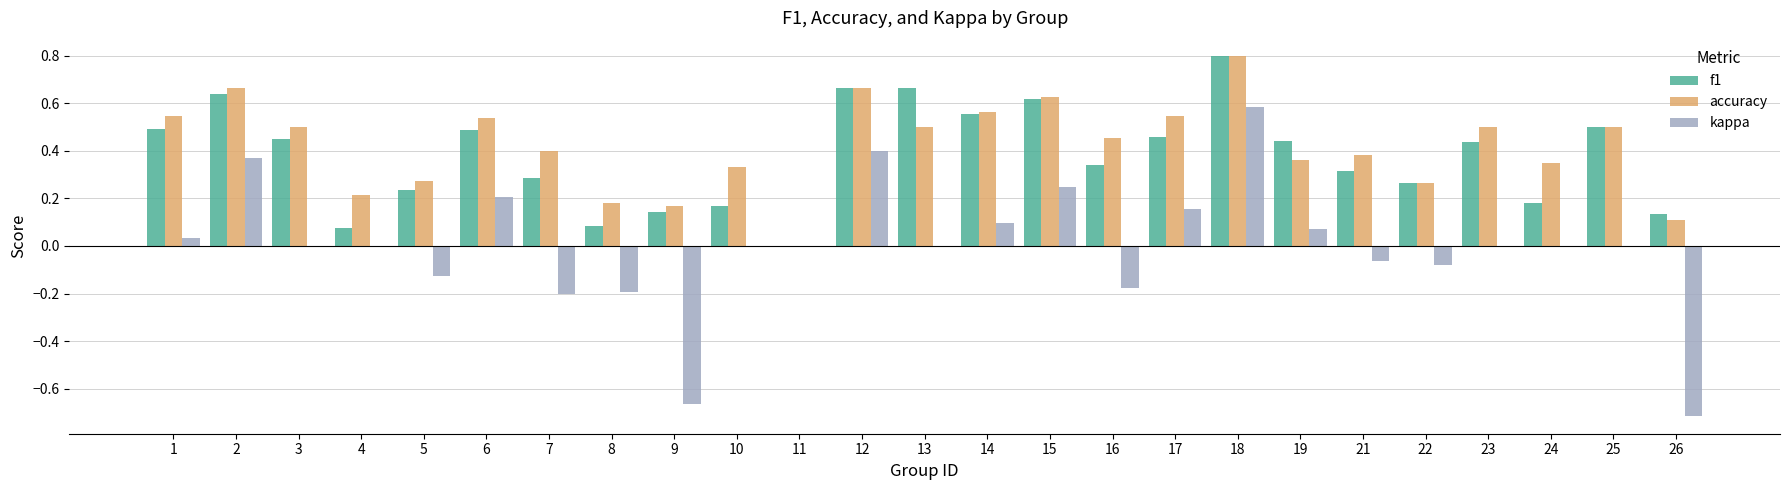

True or false: accuracy has a value of 0.2 at 18.

False